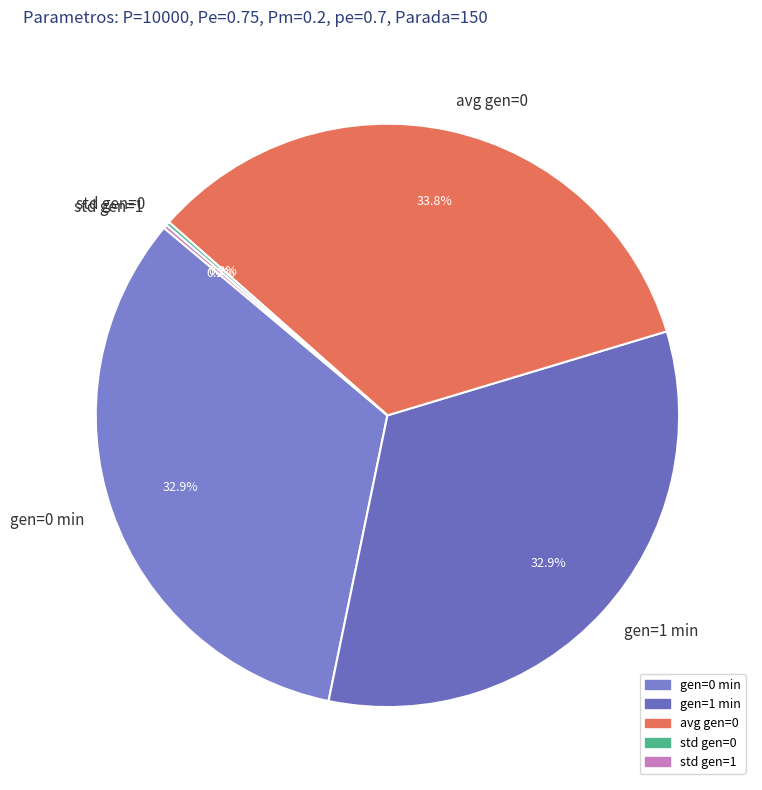

Combined, what portion of the pie is gen=0 min and avg gen=0?

66.7%